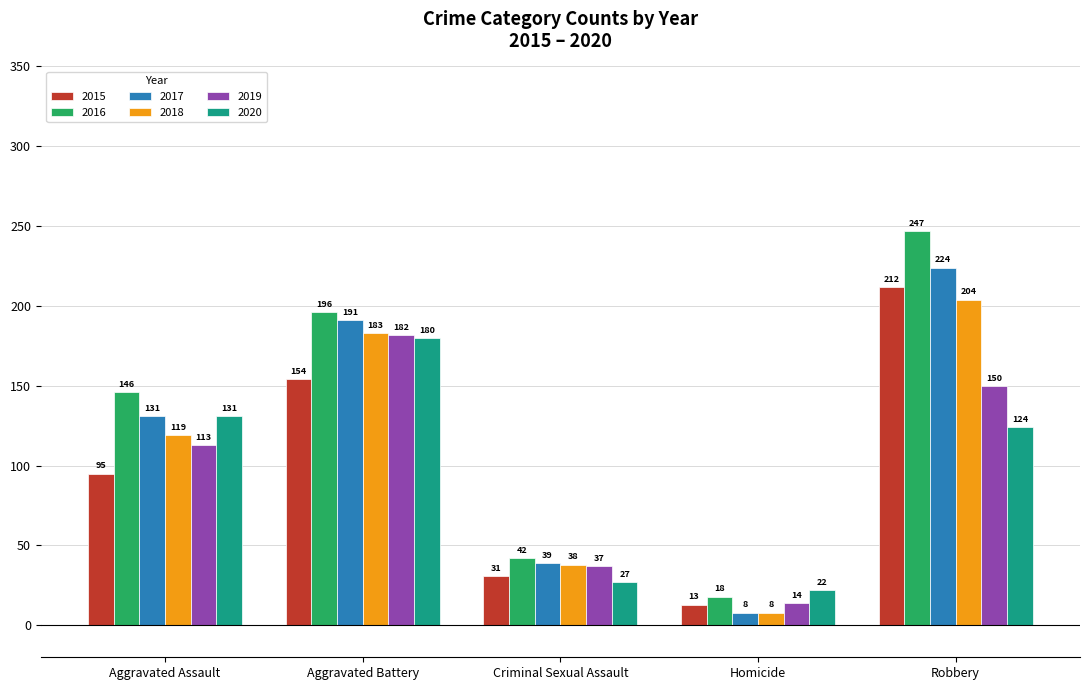

At which category is the sum across all series the highest?

Robbery